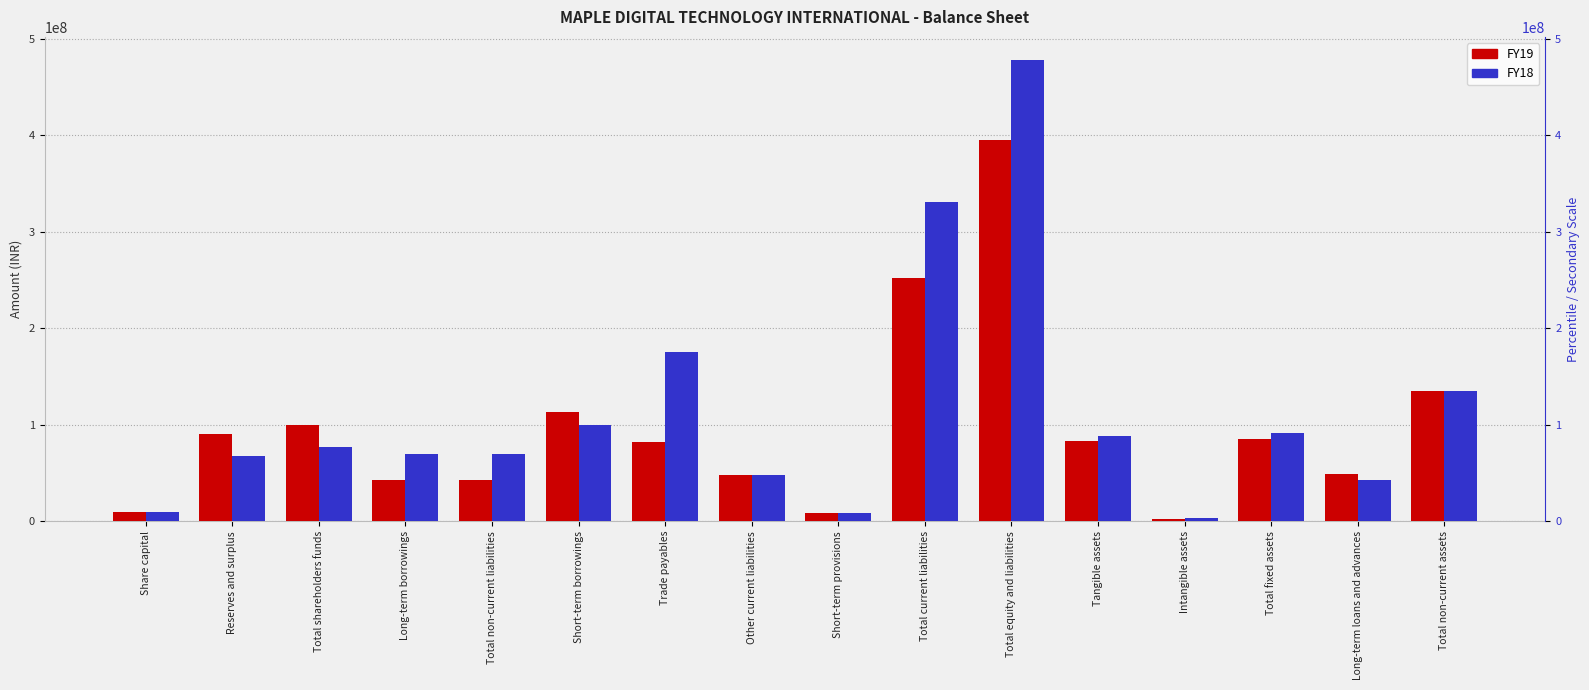

Reading left to right, what are all the values shown in this chart?

FY19: Share capital=10000000	Reserves and surplus=90145253	Total shareholders funds=100145253	Long-term borrowings=42830891	Total non-current liabilities=42830891	Short-term borrowings=113532466	Trade payables=82463330	Other current liabilities=47588332	Short-term provisions=8782355	Total current liabilities=252366483	Total equity and liabilities=395342627	Tangible assets=82836183	Intangible assets=2671313	Total fixed assets=85507496	Long-term loans and advances=48616751	Total non-current assets=135046907
FY18: Share capital=10000000	Reserves and surplus=67092327	Total shareholders funds=77092327	Long-term borrowings=70026523	Total non-current liabilities=70026523	Short-term borrowings=99629013	Trade payables=175482409	Other current liabilities=47973527	Short-term provisions=7987034	Total current liabilities=331071983	Total equity and liabilities=478190833	Tangible assets=88466566	Intangible assets=2991945	Total fixed assets=91458511	Long-term loans and advances=42919686	Total non-current assets=135300857